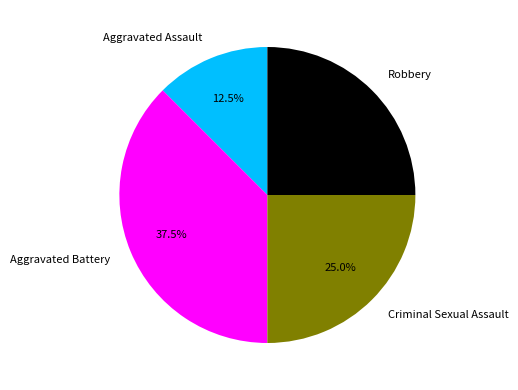

What is the largest slice in the pie chart?

Aggravated Battery